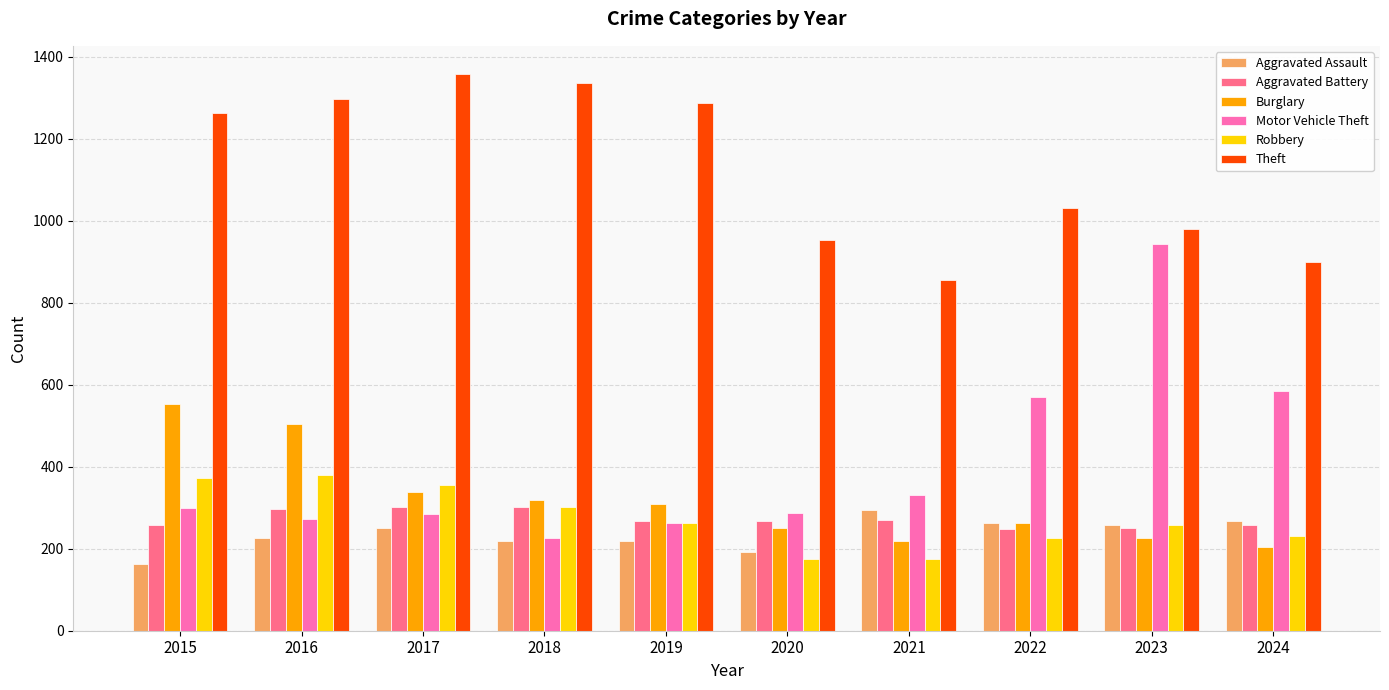

What is the difference between the second highest and minimum values in the Motor Vehicle Theft series?

361